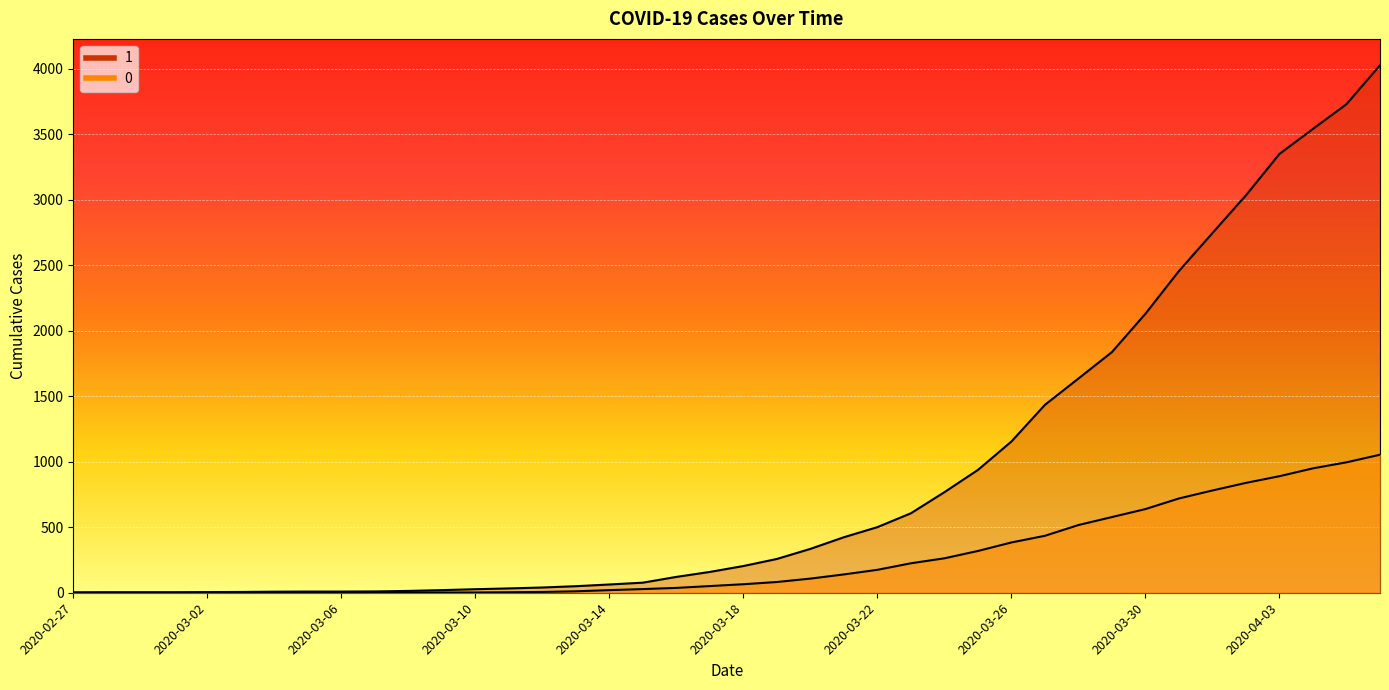

At which category is the sum across all series the highest?

2020-04-06